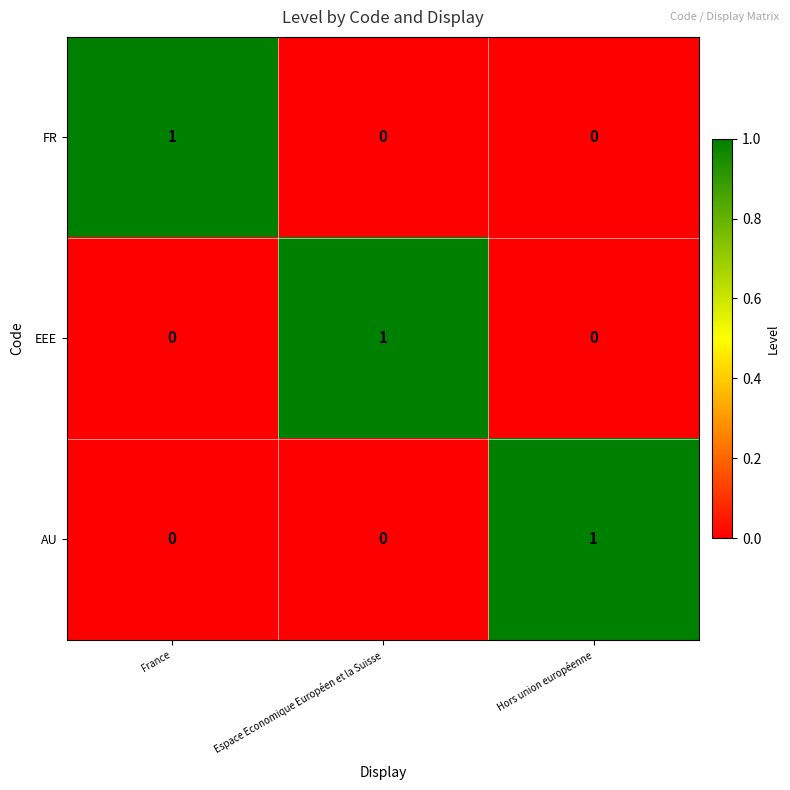

How many AU values are between 0 and 1?

3